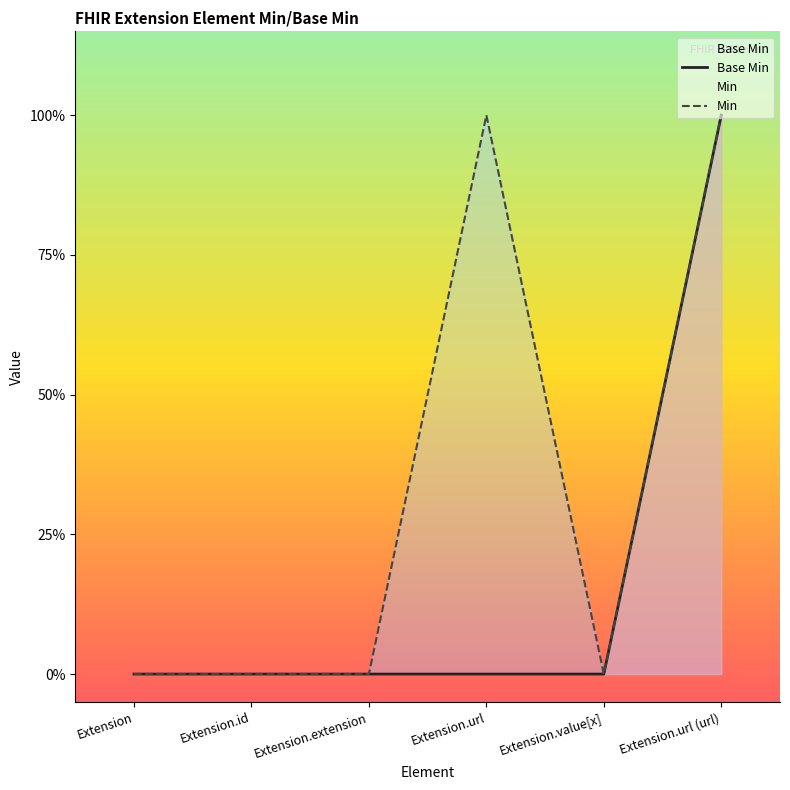

Is it true that the value at Extension is 0?

False